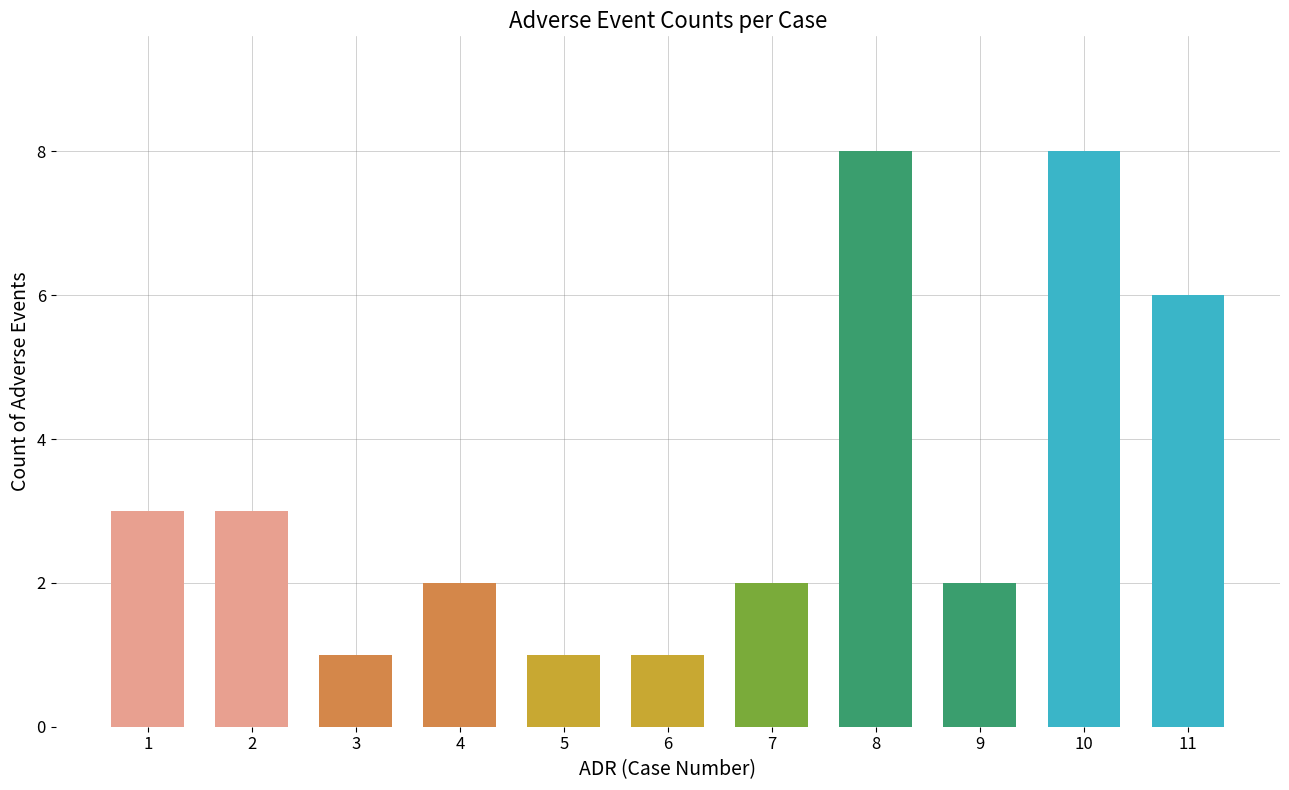

Count the values in the range 1 to 6.

9